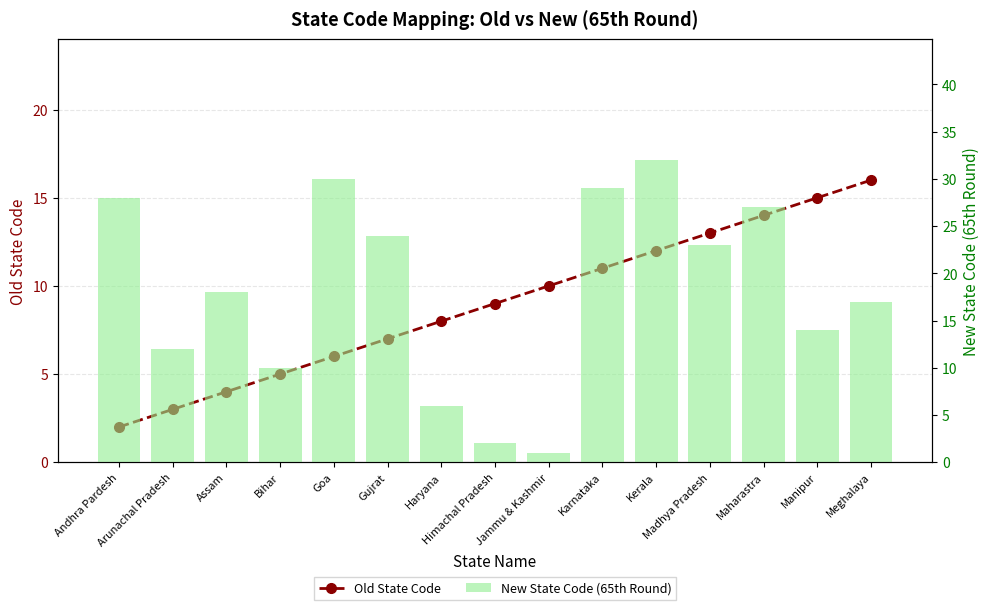

Reading left to right, what are all the values shown in this chart?

Old State Code: 2	3	4	5	6	7	8	9	10	11	12	13	14	15	16
New State Code (65th Round): 28	12	18	10	30	24	6	2	1	29	32	23	27	14	17